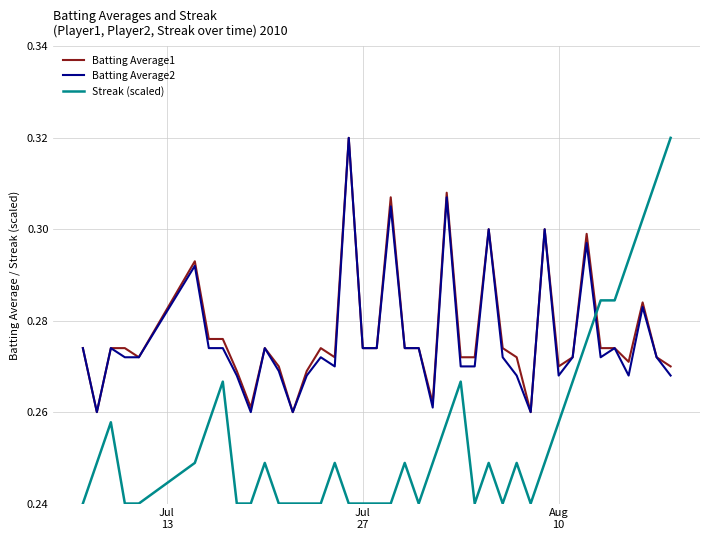

Which series has the widest spread of values?

Streak (scaled)